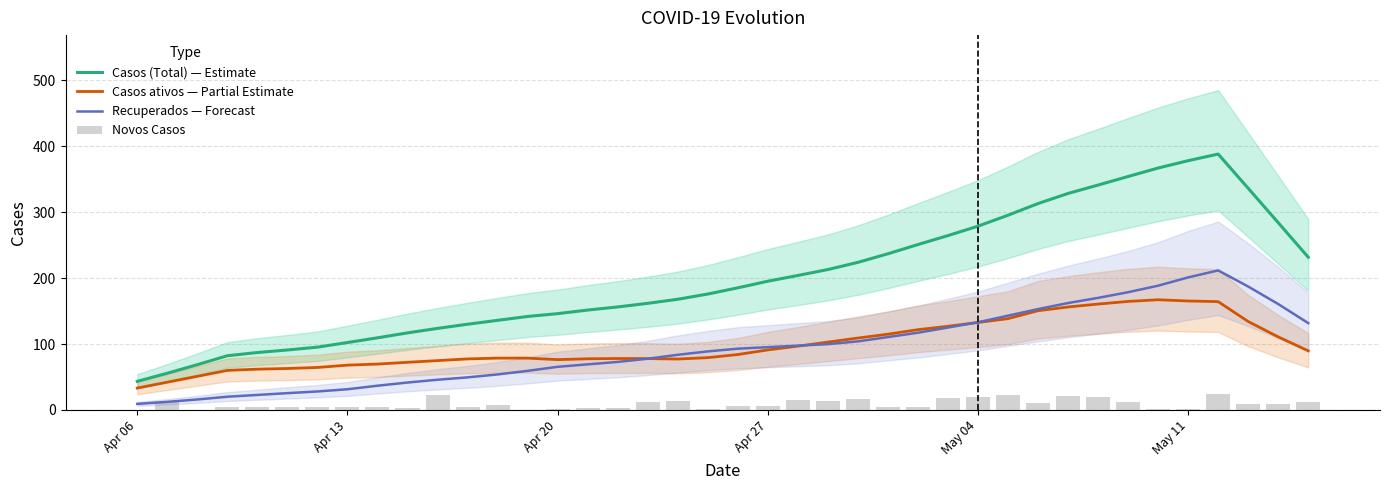

The Recuperados — Forecast series shows 114.3 at Apr 20. True or false?

False